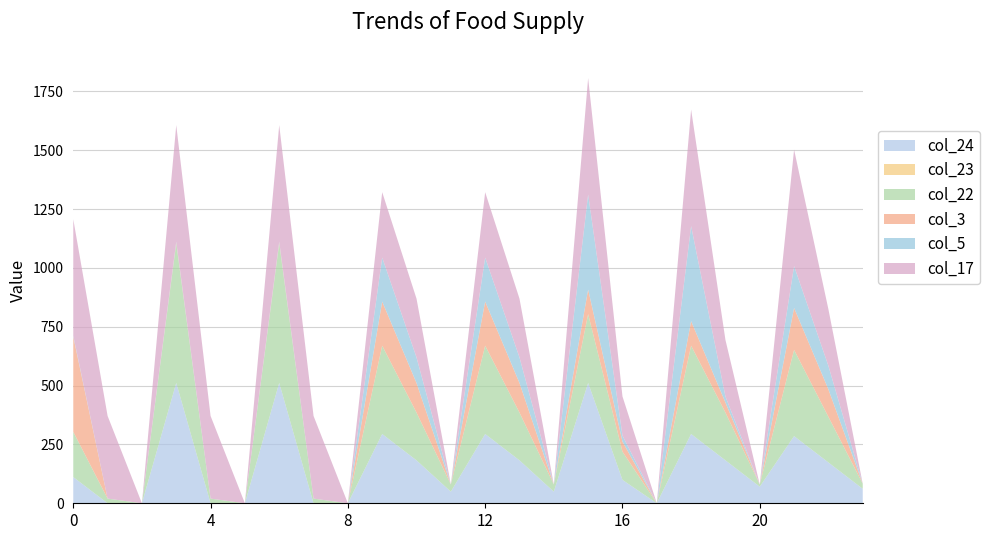

Reading right to left, list all the values displayed in this chart.

col_24: 61.5	173.4	285.3	70.5	182.4	294.3	0.0	99.4	511.3	49.2	182.4	294.3	49.2	182.4	294.3	0.0	0.0	511.3	0.0	0.0	511.3	0.0	0.0	111.3
col_23: 0.0	0.0	0.0	0.0	0.0	0.0	0.0	0.0	0.0	0.0	0.0	0.0	0.0	0.0	0.0	0.0	0.0	0.0	0.0	0.0	0.0	0.0	0.0	0.0
col_22: 21.4	193.9	366.3	9.2	202.9	375.3	0.0	119.9	292.3	30.4	202.9	375.3	30.4	202.9	375.3	0.0	19.9	592.3	0.0	19.9	592.3	0.0	19.9	192.3
col_3: 0.0	116.7	178.4	0.0	42.7	104.4	0.0	42.7	104.4	0.0	125.7	187.4	0.0	125.7	187.4	0.0	0.0	4.4	0.0	0.0	4.4	0.0	0.0	404.4
col_5: 0.0	99.7	177.8	0.0	25.7	403.8	0.0	25.7	403.8	0.0	108.7	186.8	0.0	108.7	186.8	0.0	0.0	3.8	0.0	0.0	3.8	0.0	0.0	3.8
col_17: 0.0	240.6	494.8	0.0	240.6	494.8	0.0	166.6	494.8	0.0	249.6	277.8	0.0	249.6	277.8	0.0	351.2	494.8	0.0	351.2	494.8	0.0	351.2	494.8